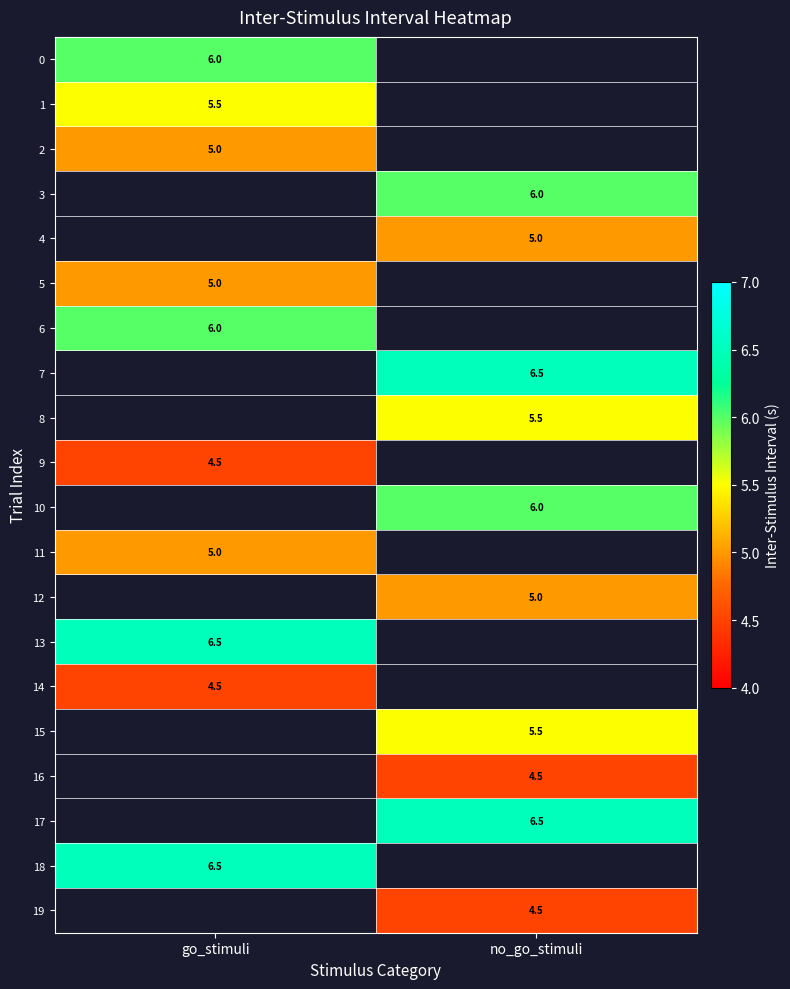

The value of 8 at no_go_stimuli is 8.3. True or false?

False